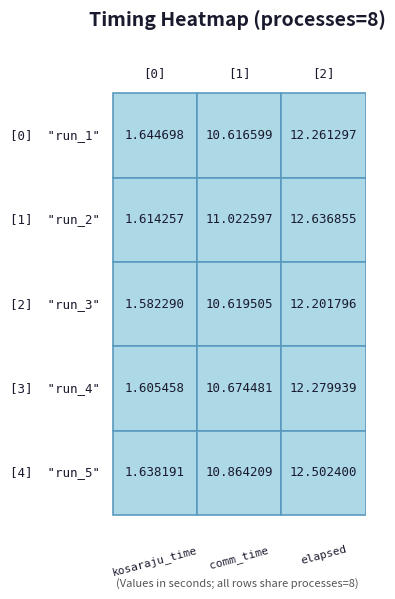

What is the minimum value for run_4?

1.6